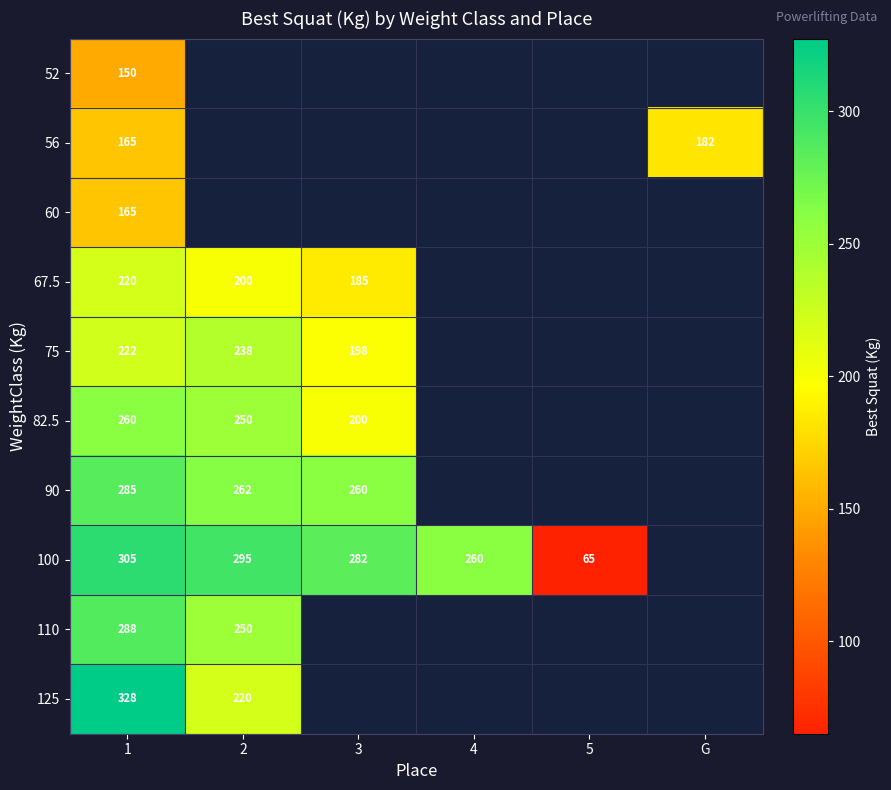

Is the value of 90 at 2 greater than the value of 75 at 1?

Yes